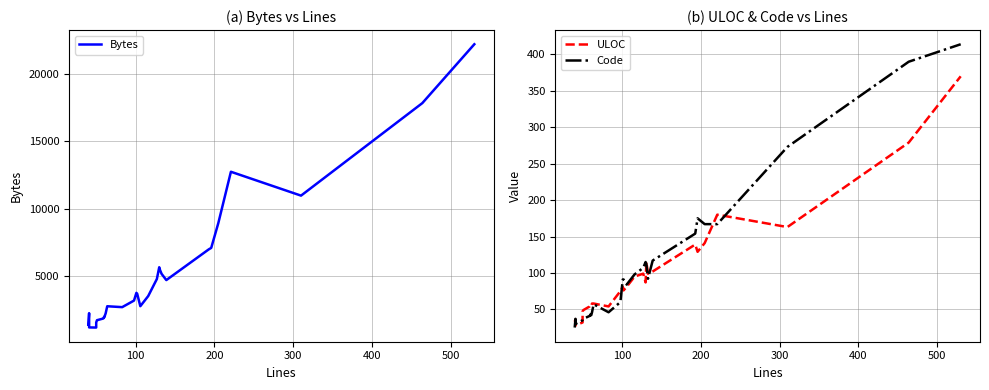

How many data points in Code are above 91?

13